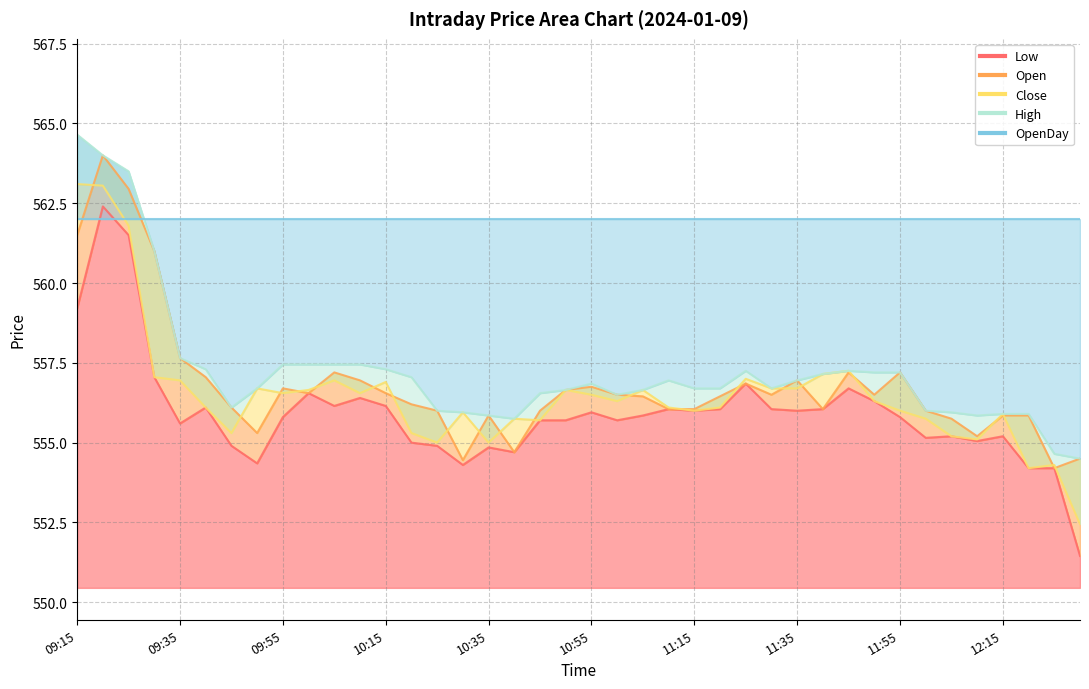

True or false: Low and Open cross at least once.

False